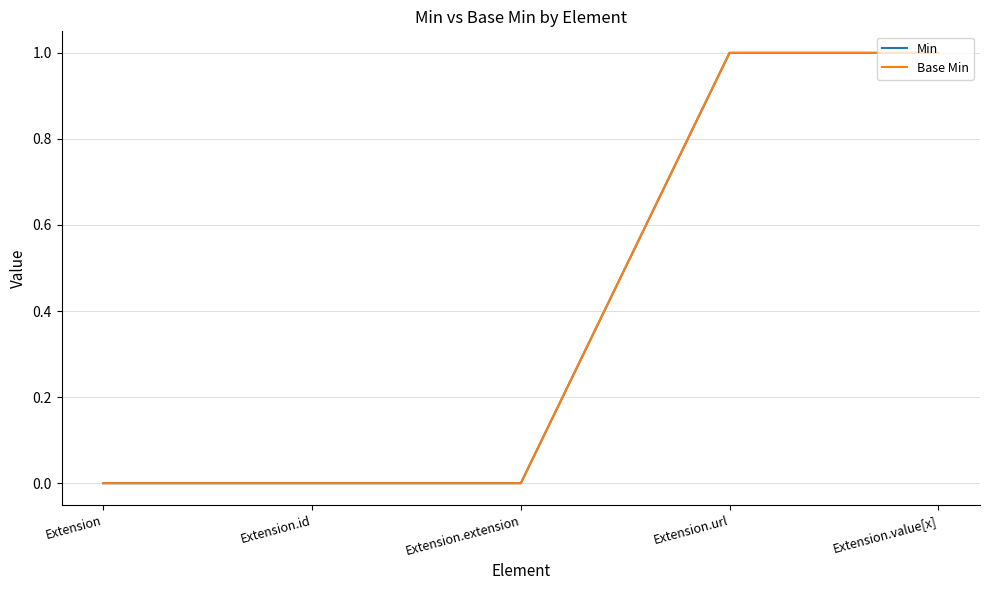

What is the sum of all Min values?

2